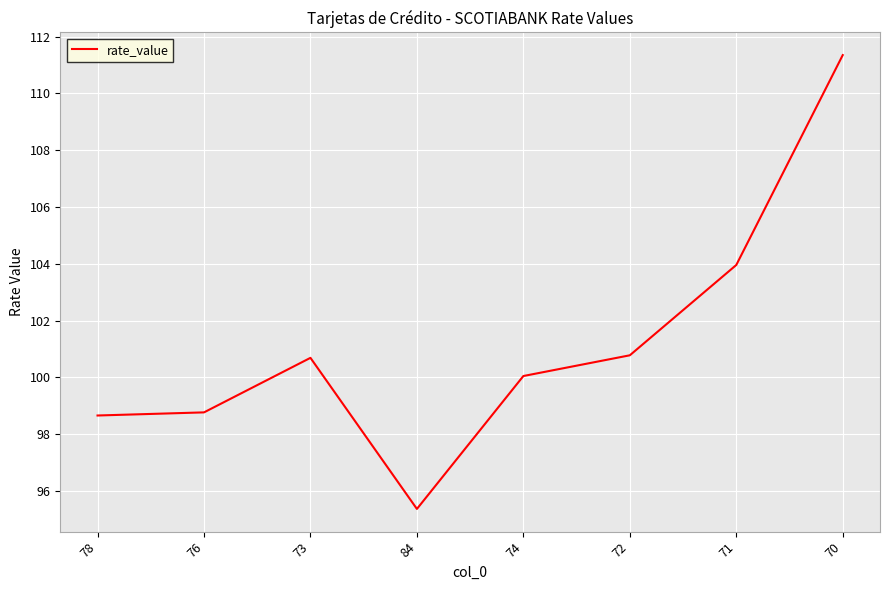

What value does the data have at 84?

95.4